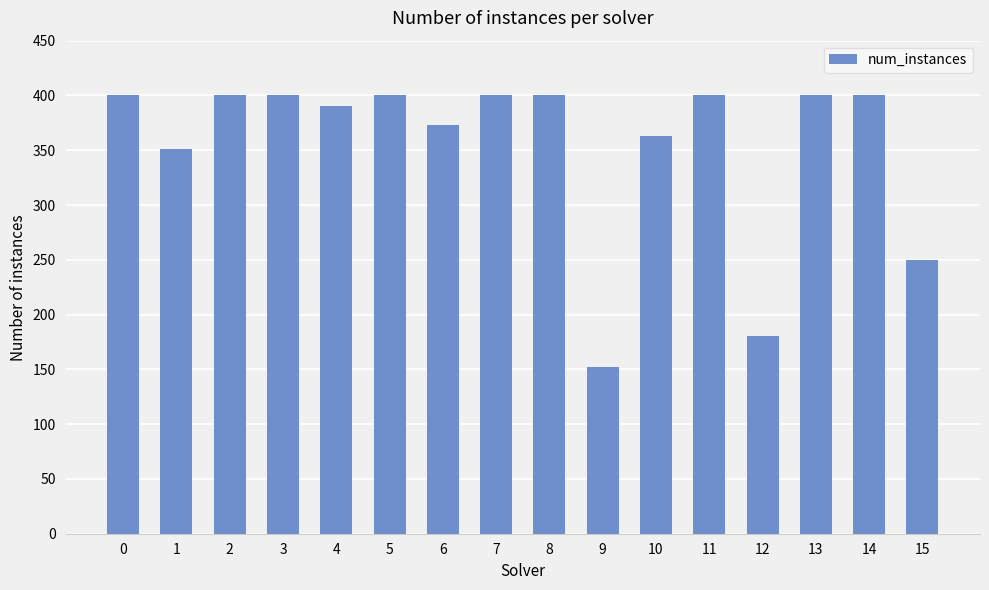

Reading left to right, transcribe all the data shown in this chart.

400	351	400	400	390	400	373	400	400	152	363	400	180	400	400	250